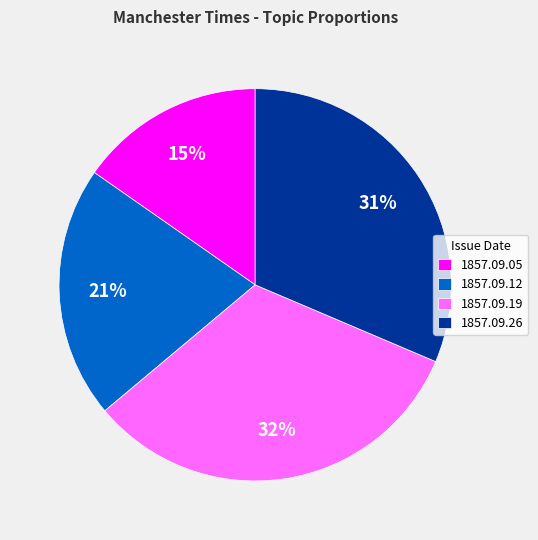

What percentage is the 1857.09.05 slice, to the nearest percent?

15%